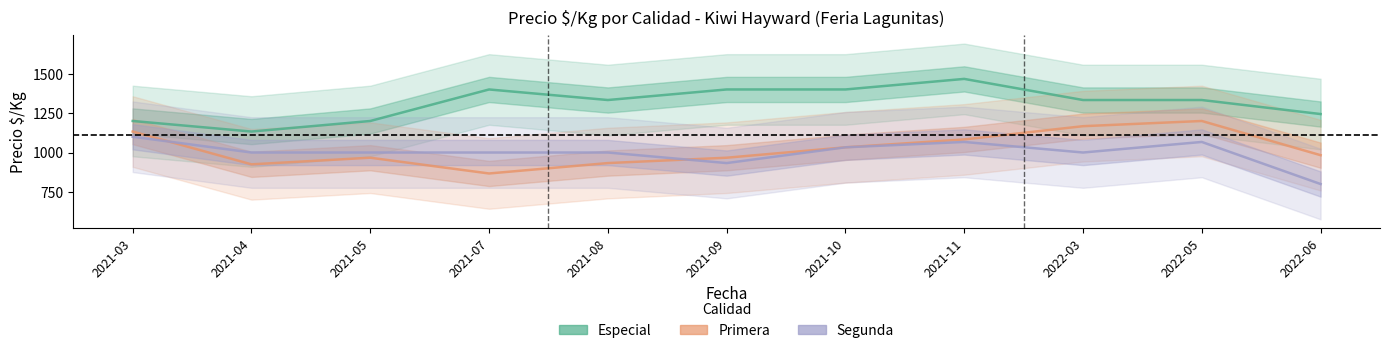

Where does the Especial series first go above 1333?

2021-07